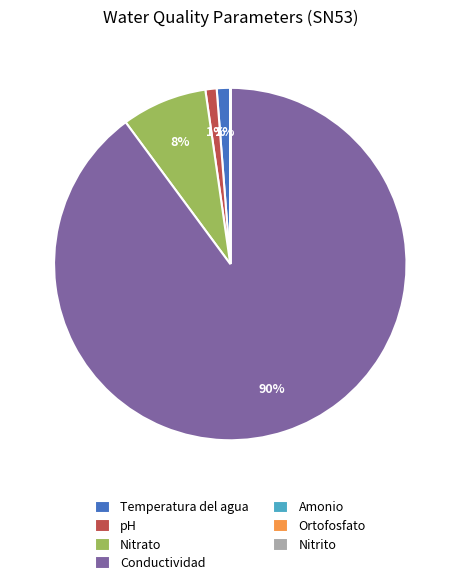

Which has a higher value, Nitrato or Temperatura del agua?

Nitrato